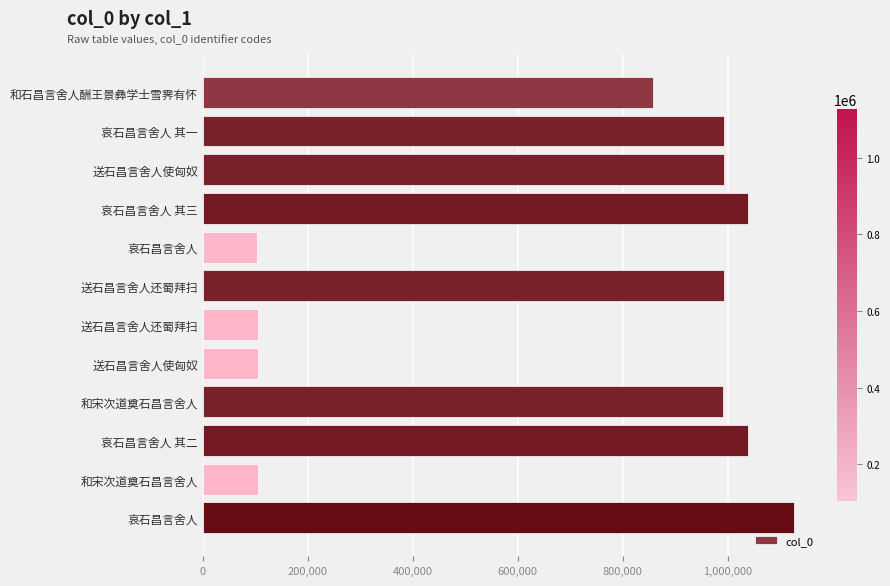

How many values are below 992688?

6